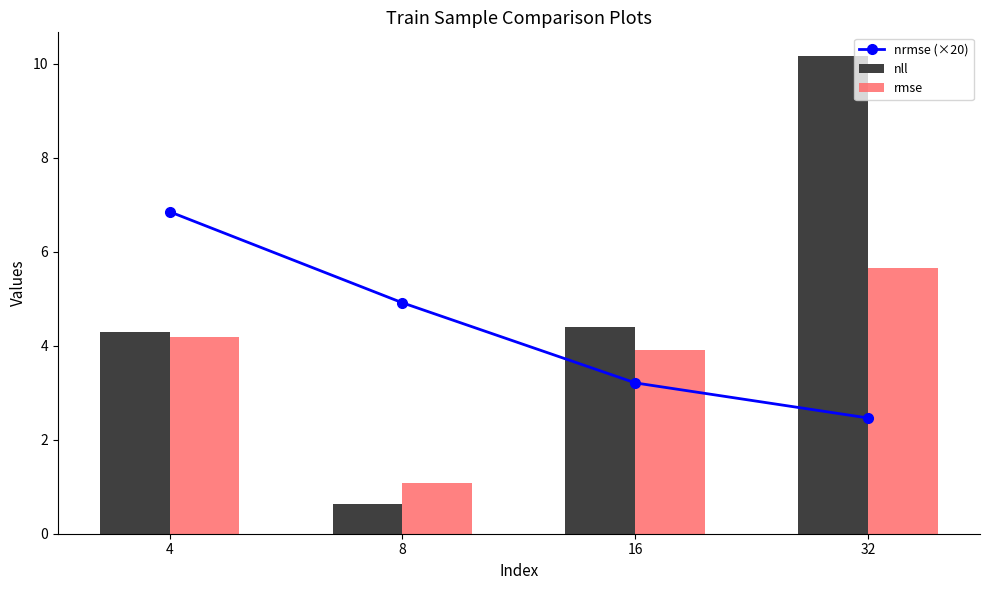

How many data points in nrmse (×20) are less than 4?

2